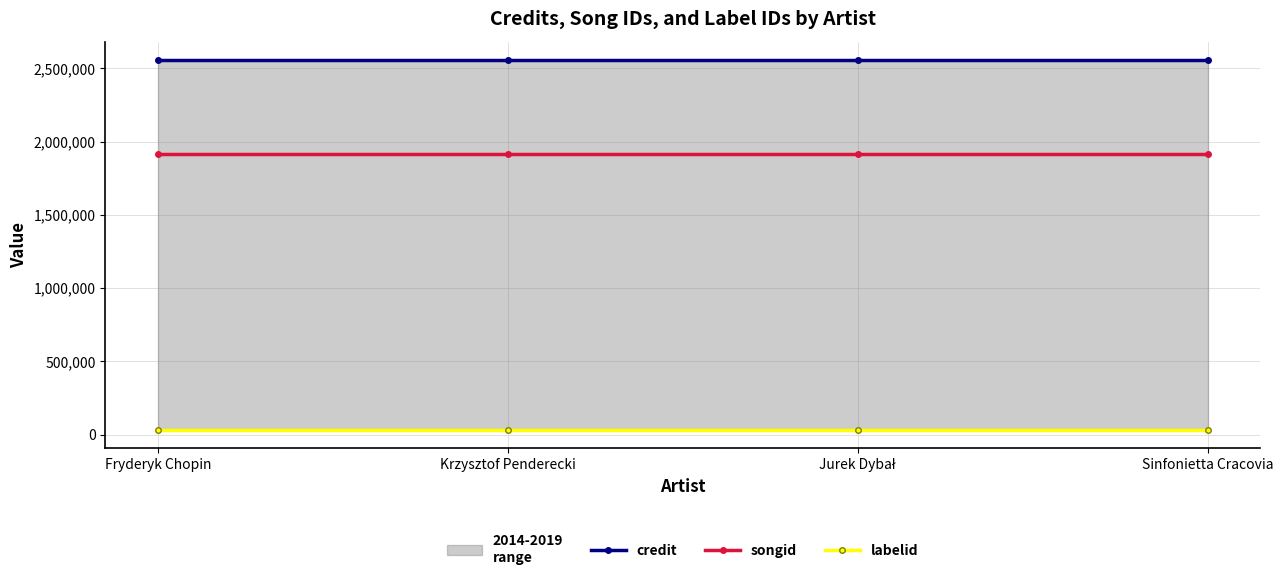

Between Fryderyk Chopin and Sinfonietta Cracovia, which series saw the biggest shift?

credit